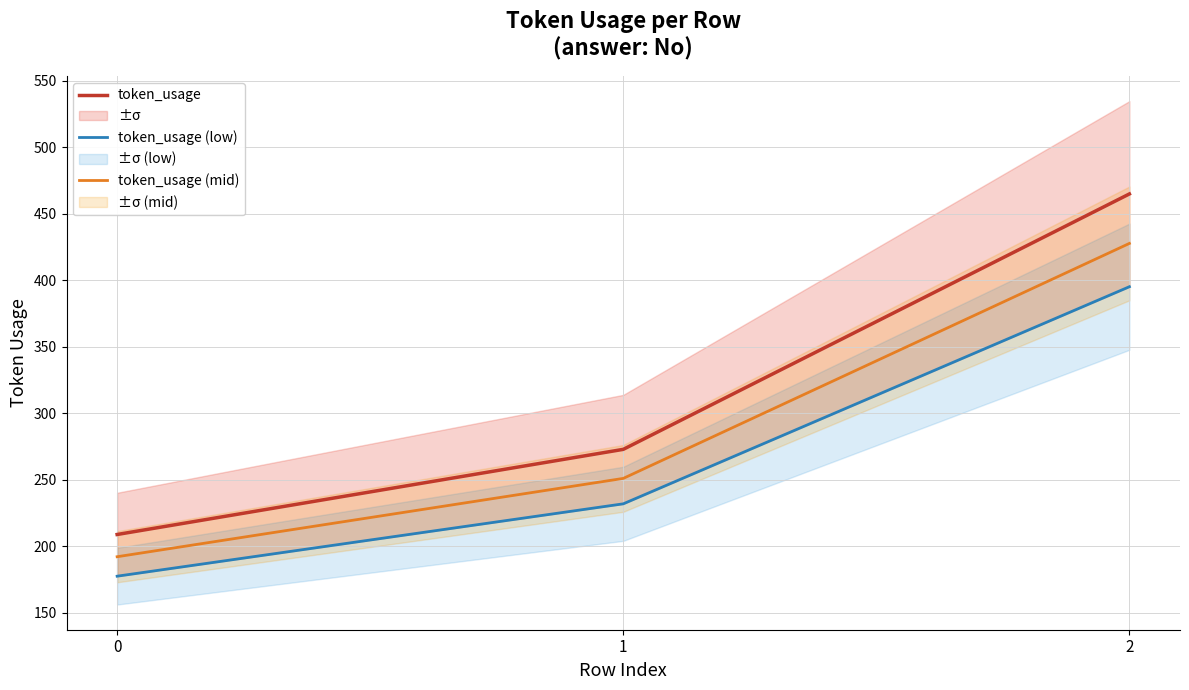

How many lines are shown in the chart?

3